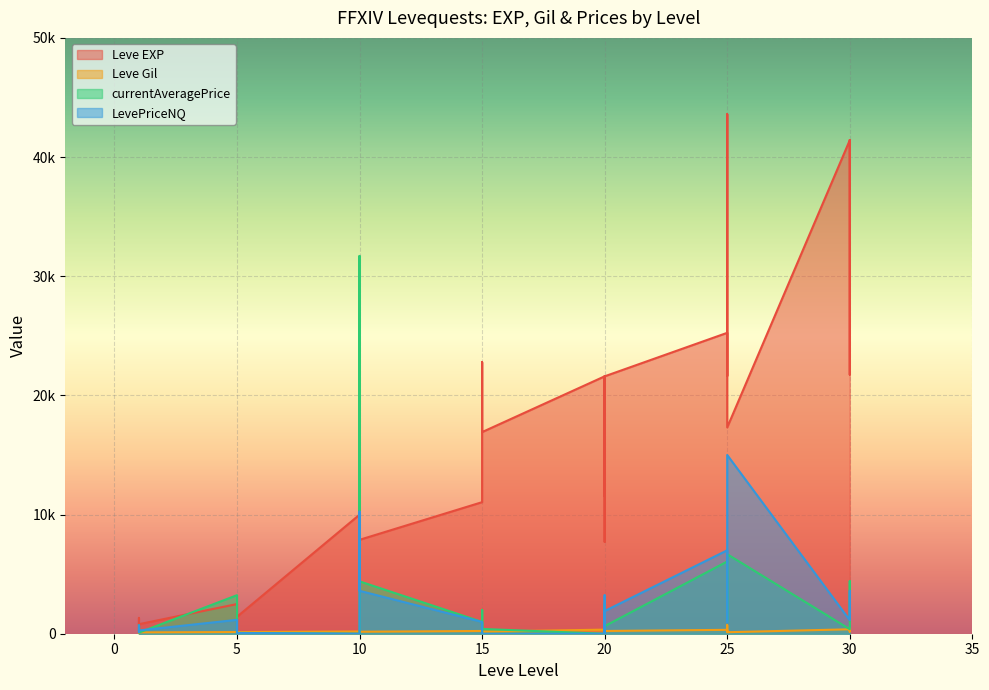

What is the difference between the maximum and second lowest values in the LevePriceNQ series?

15000.0